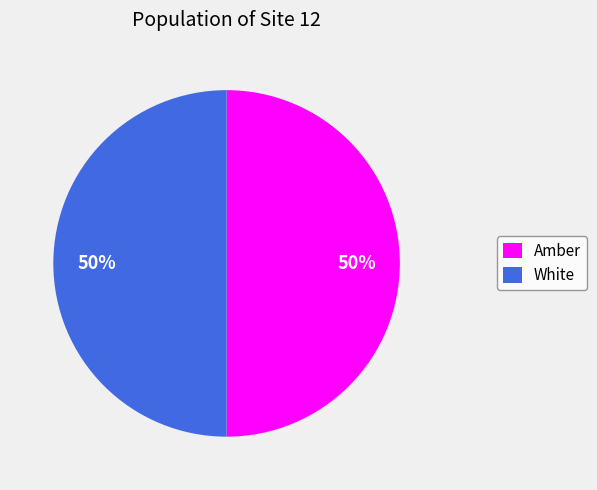

What is the ratio of the value at White to the value at Amber?

1.0